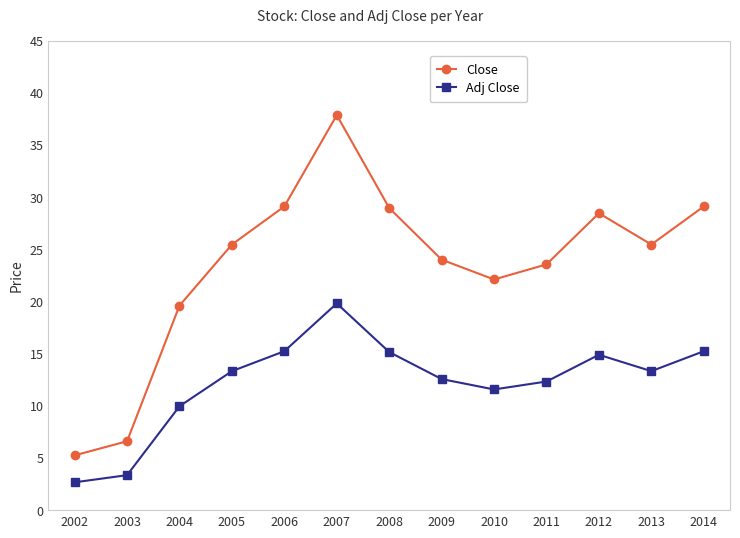

The value of Close at 2014 is 41.8. True or false?

False